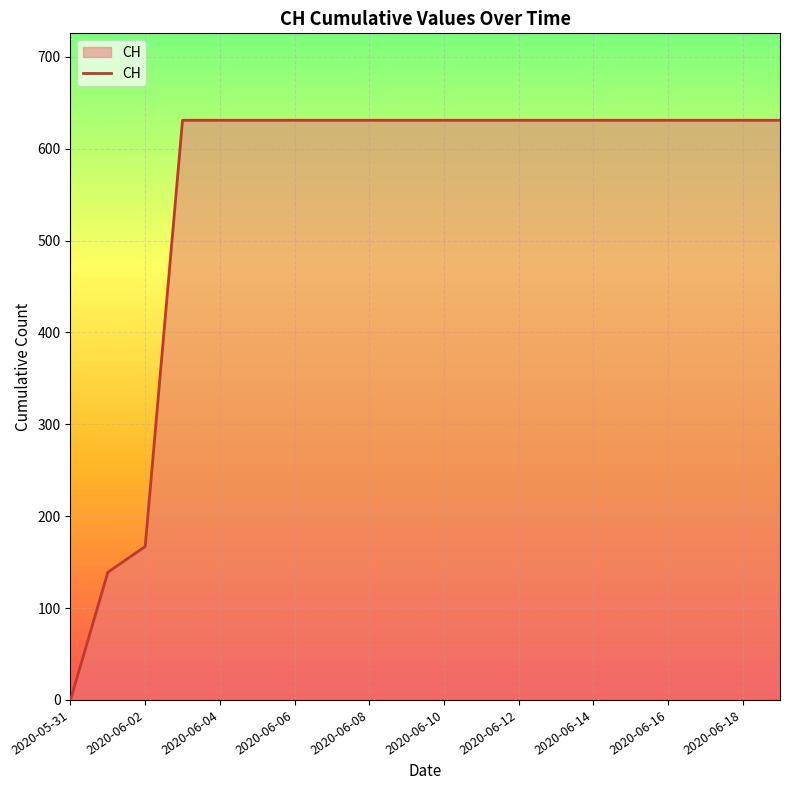

What is the greatest value displayed?

631